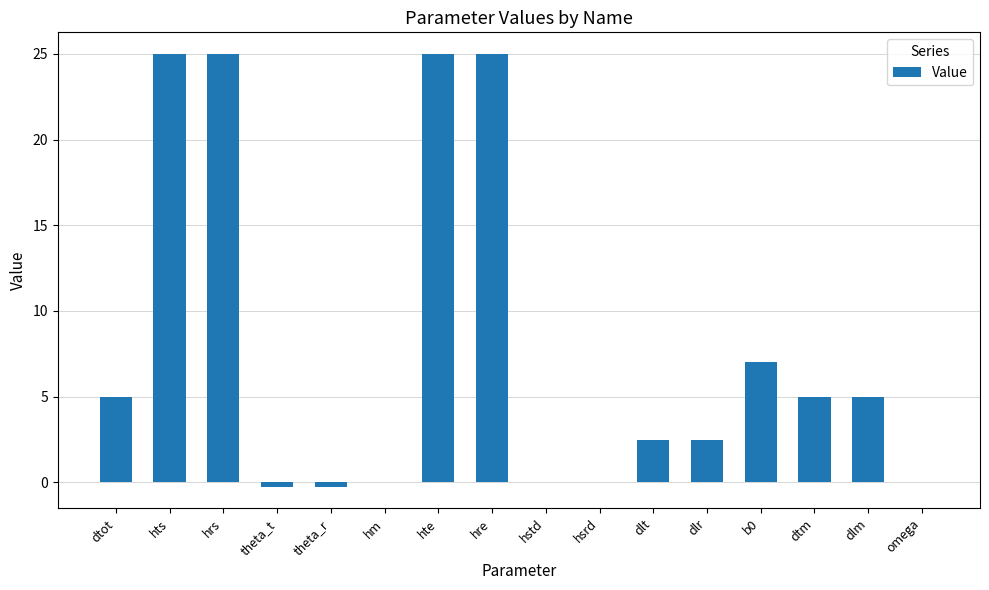

Approximately how many times larger is the value at b0 compared to dlr?

2.8